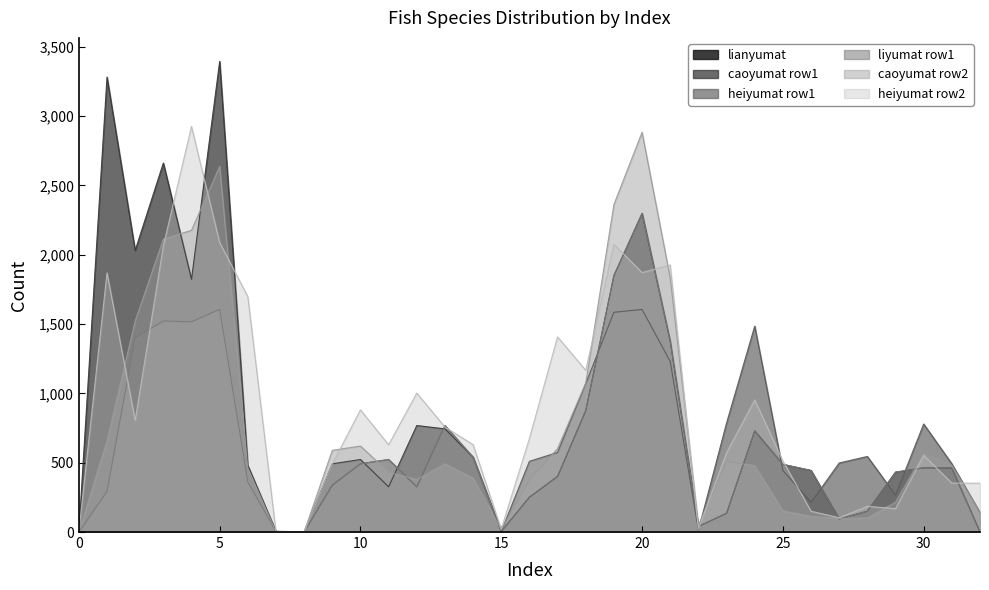

Is the value of caoyumat row2 at 7 greater than the value of heiyumat row2 at 0?

Yes